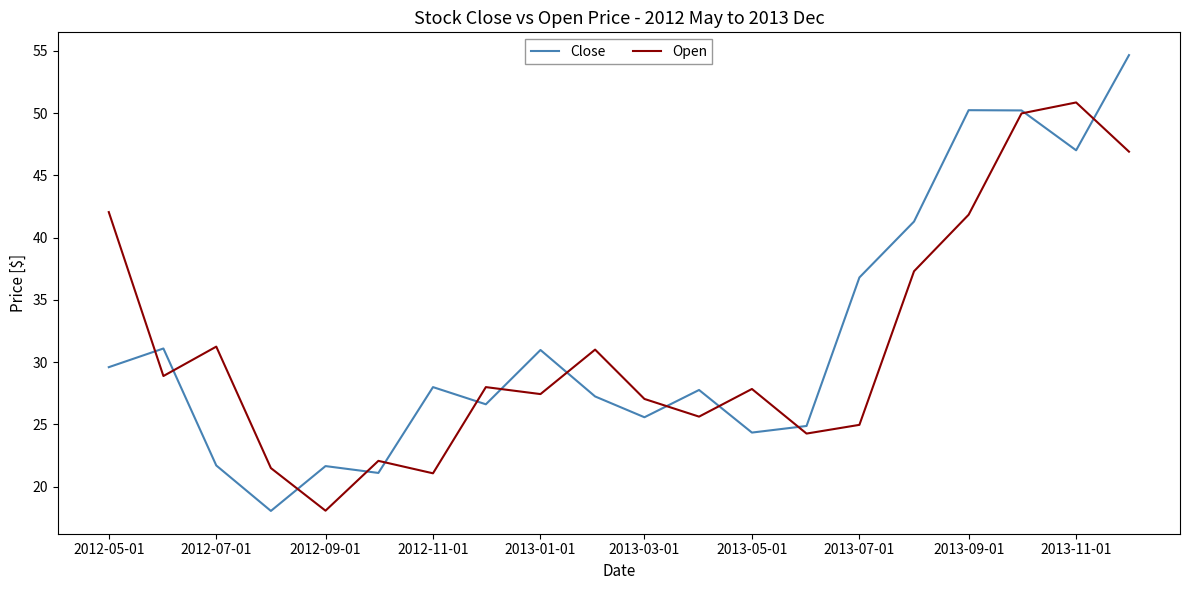

List the series in order of their peak value, highest first.

Close, Open